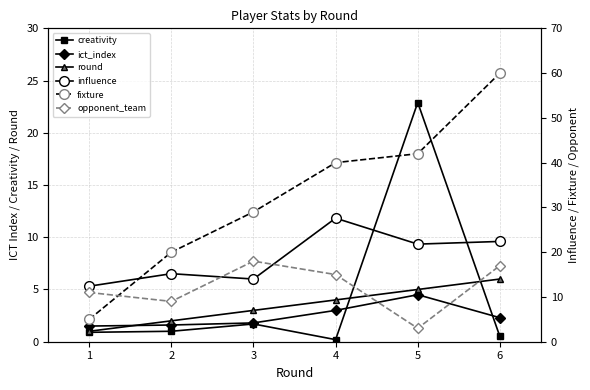

How many data points does each series have?

6